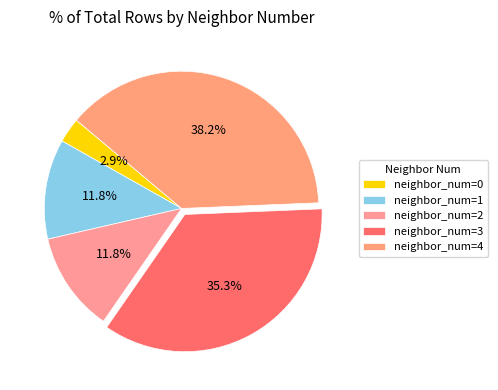

How many segments does this pie chart have?

5